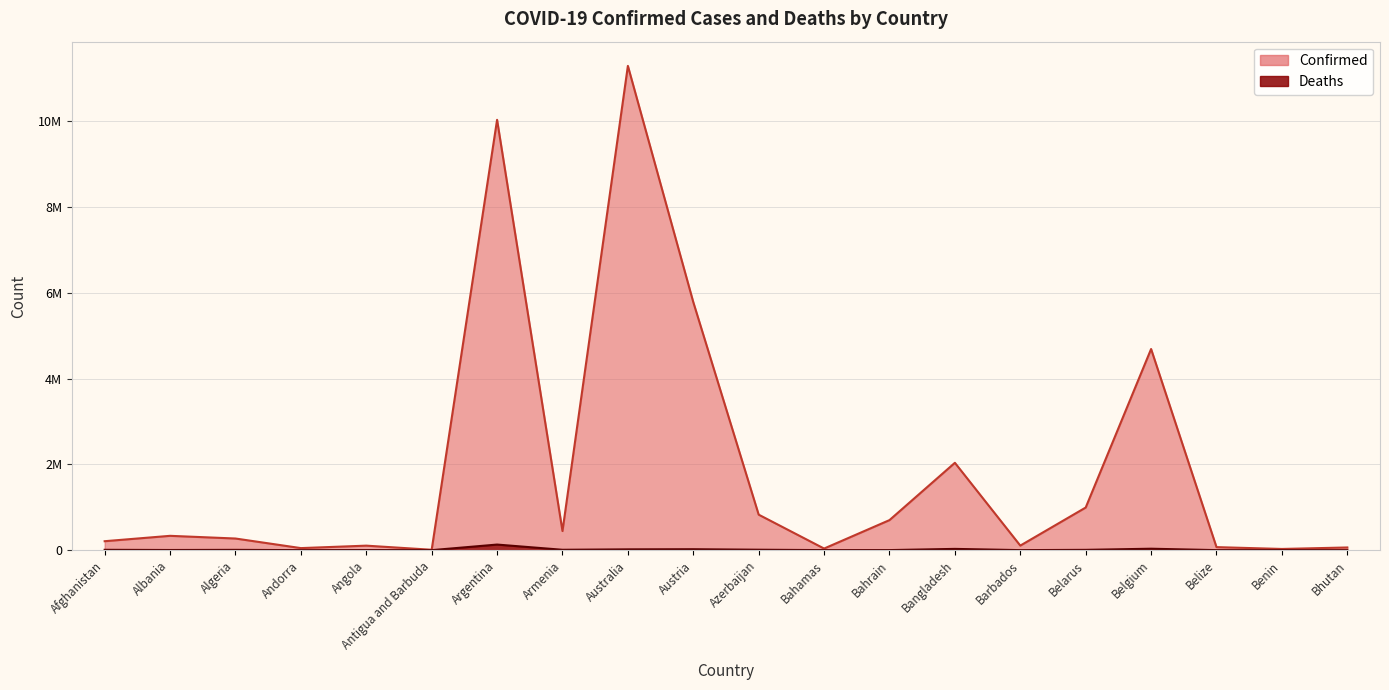

True or false: Deaths and Confirmed intersect in this chart.

False